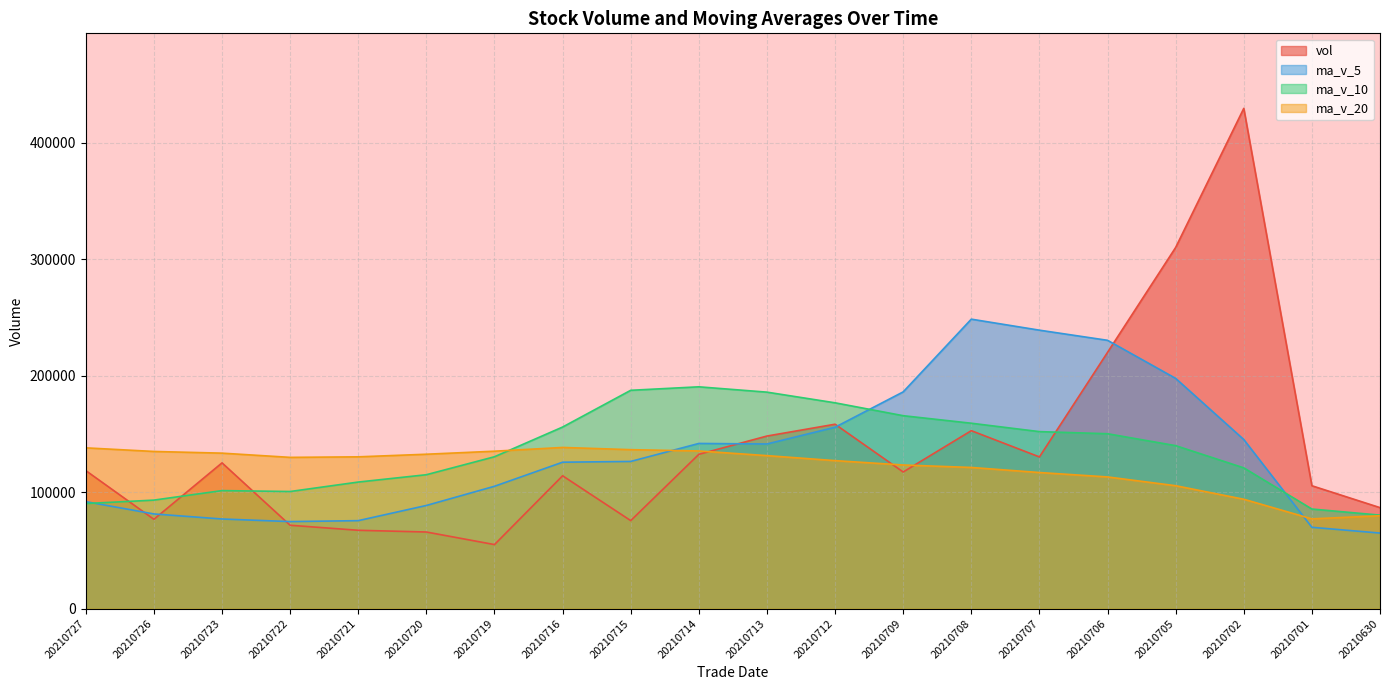

Between 20210708 and 20210712, which is larger?

20210712